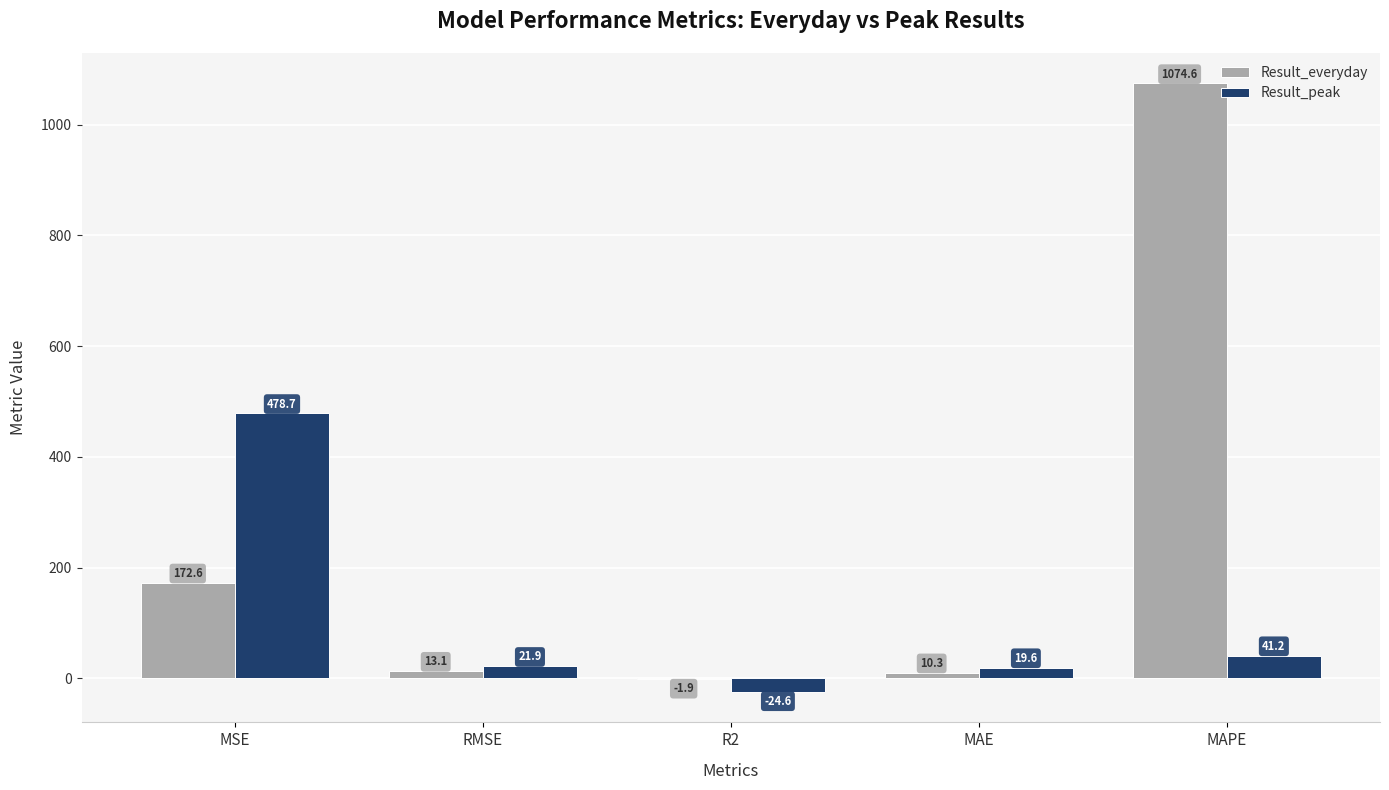

What is the sum of all Result_peak values?

536.8